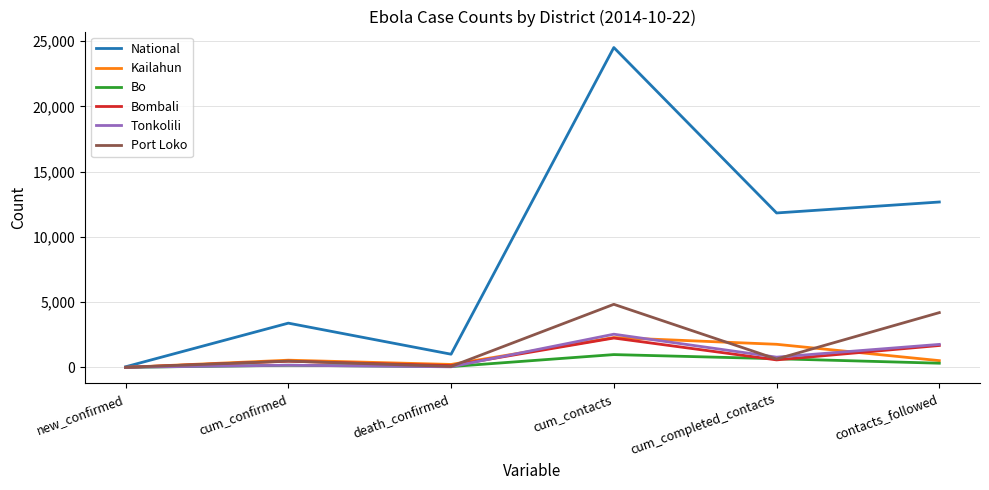

What is the greatest value displayed?

24513